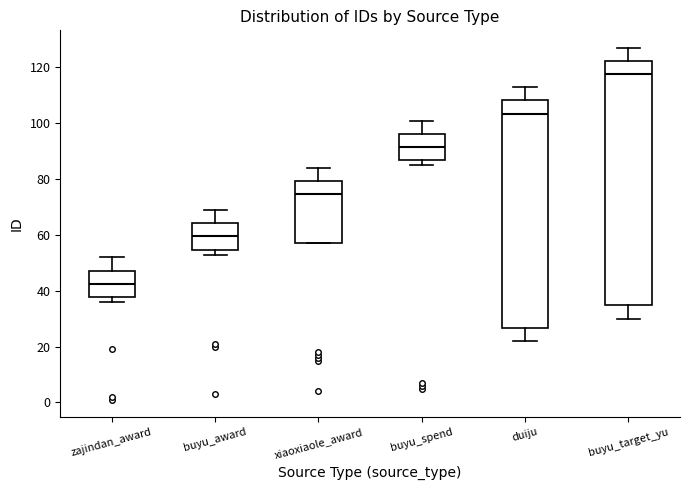

Where does the median line of the box for buyu_award sit on the y-axis? The values are not printed on the chart, so give them approximately, as read against the axis.

60